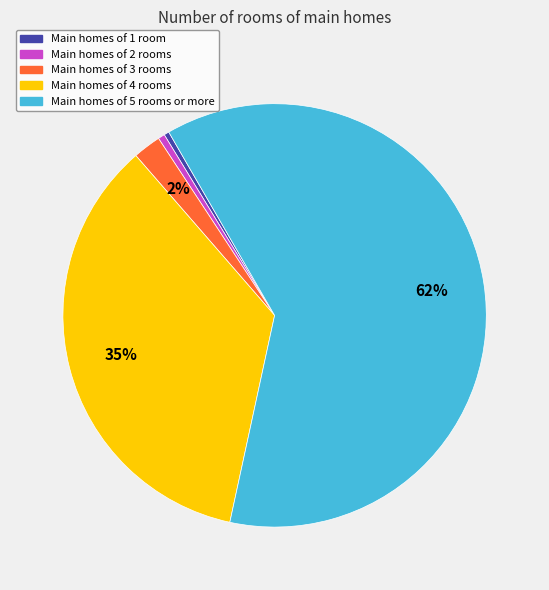

What percentage is the Main homes of 4 rooms slice, to the nearest percent?

35%